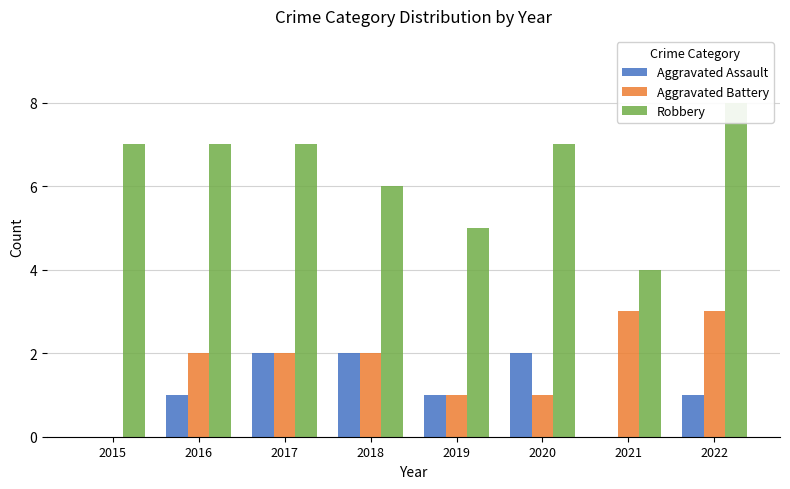

The Aggravated Assault series shows 1 at 2019. True or false?

True